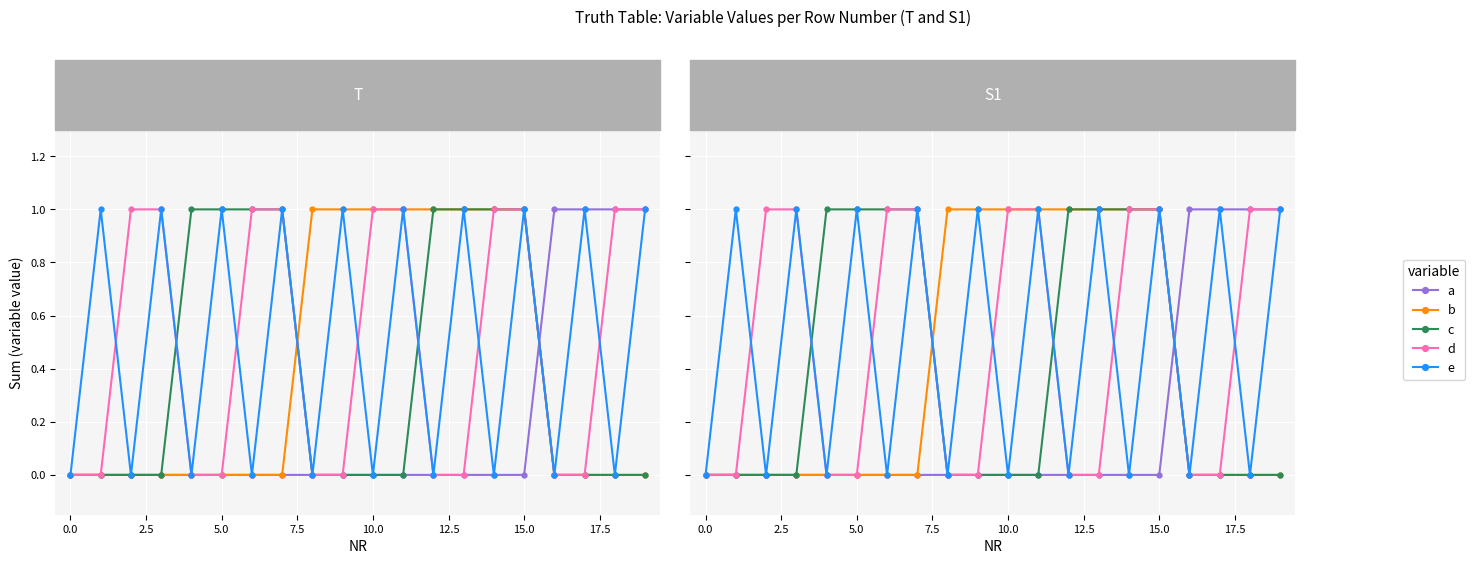

How many data points in a are above 0?

4